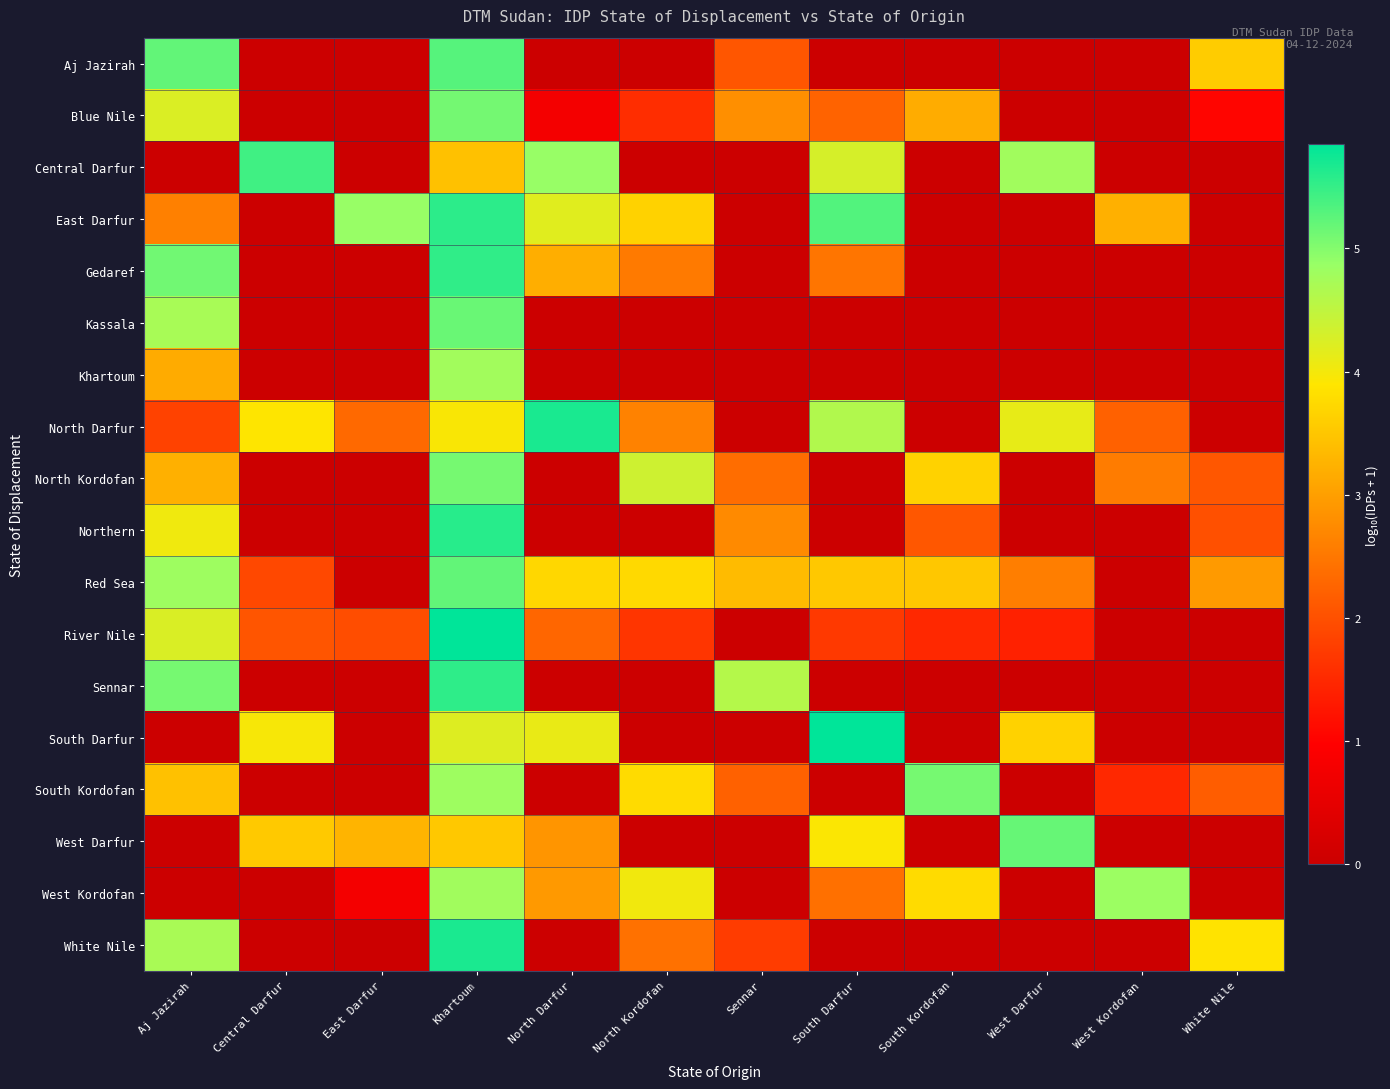

At which category does the chart reach its minimum across all series?

Central Darfur